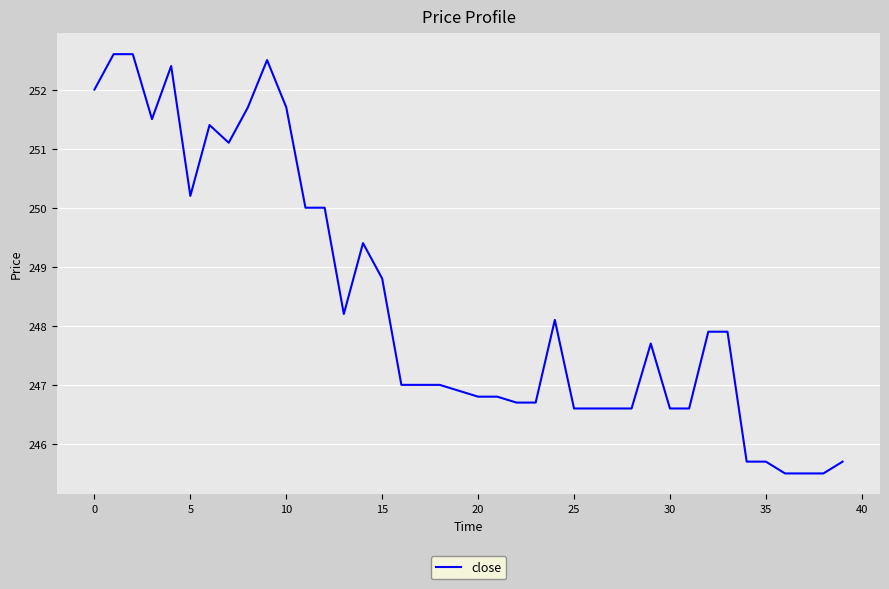

What is the maximum value shown in the chart?

252.6